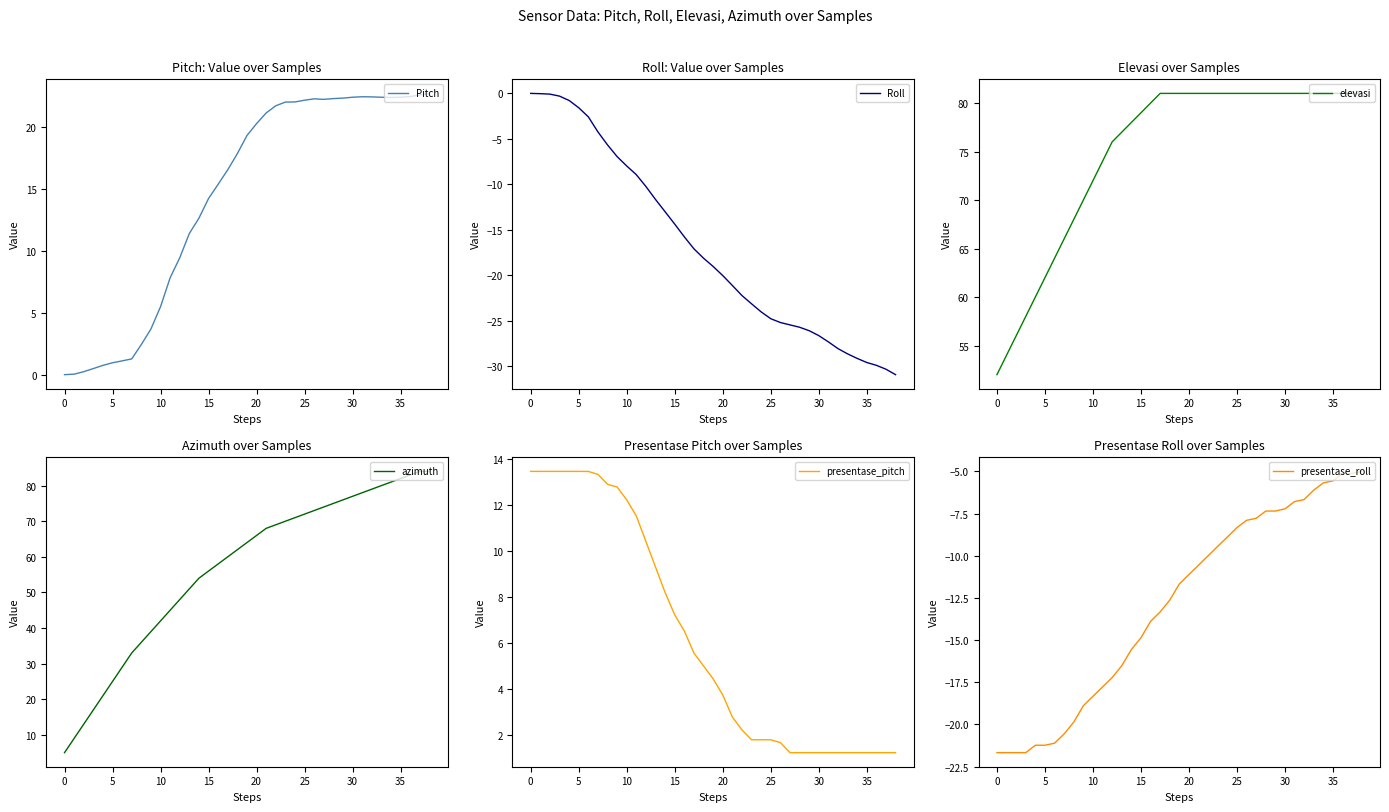

True or false: elevasi and azimuth intersect in this chart.

False